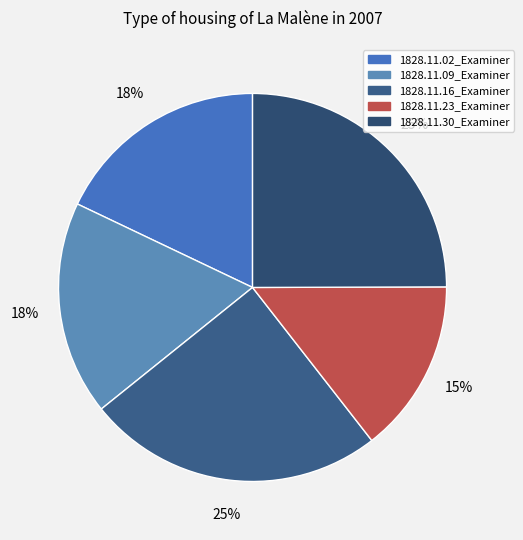

Combined, what portion of the pie is 1828.11.30_Examiner and 1828.11.16_Examiner?

49.7%